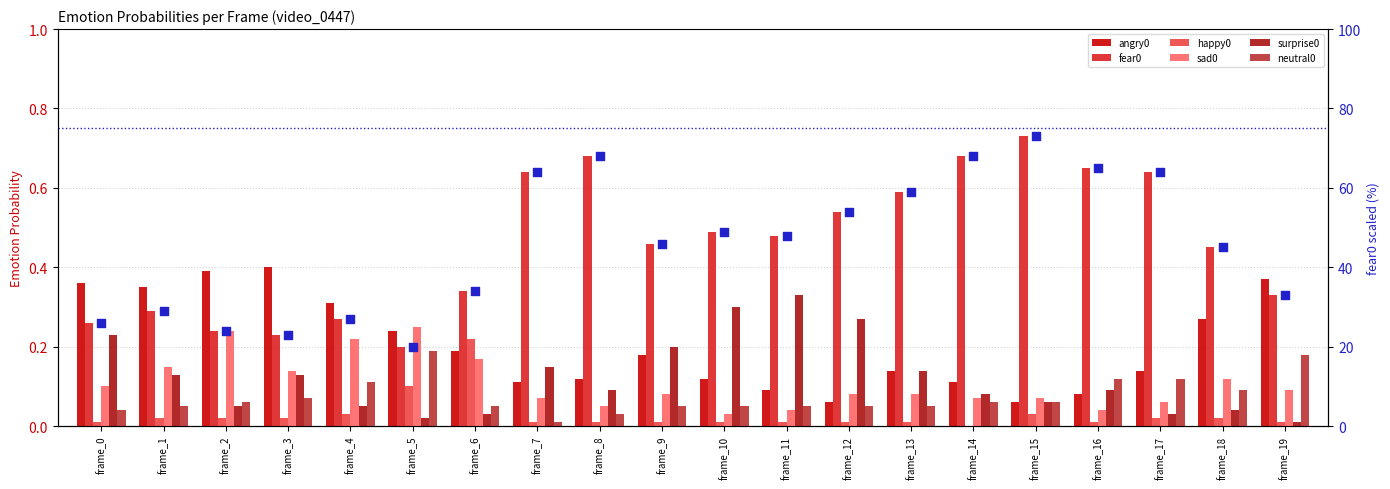

What are all the series names shown in the legend?

angry0, fear0, happy0, sad0, surprise0, neutral0